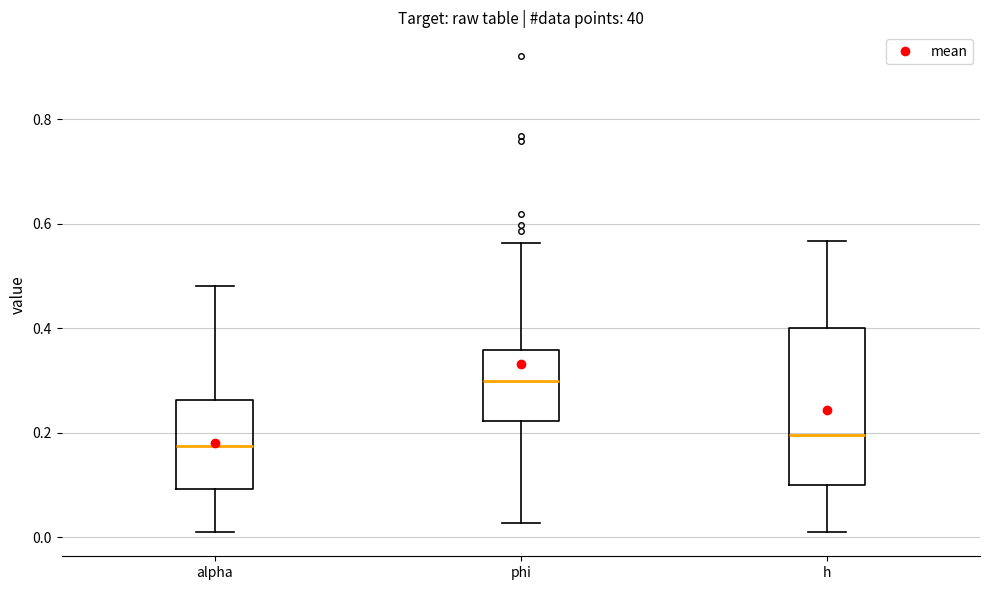

Which box's median line is the lowest?

alpha